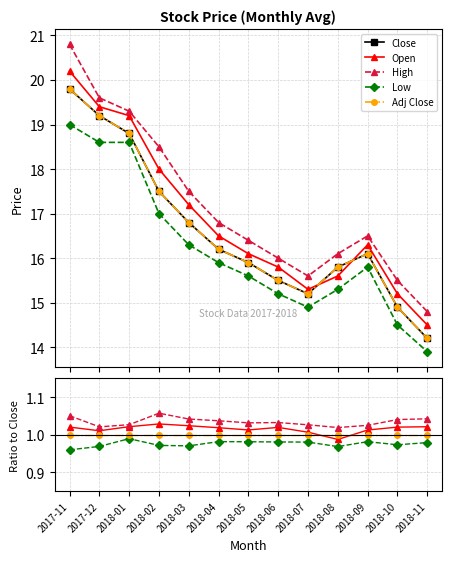

True or false: Open and High intersect in this chart.

False